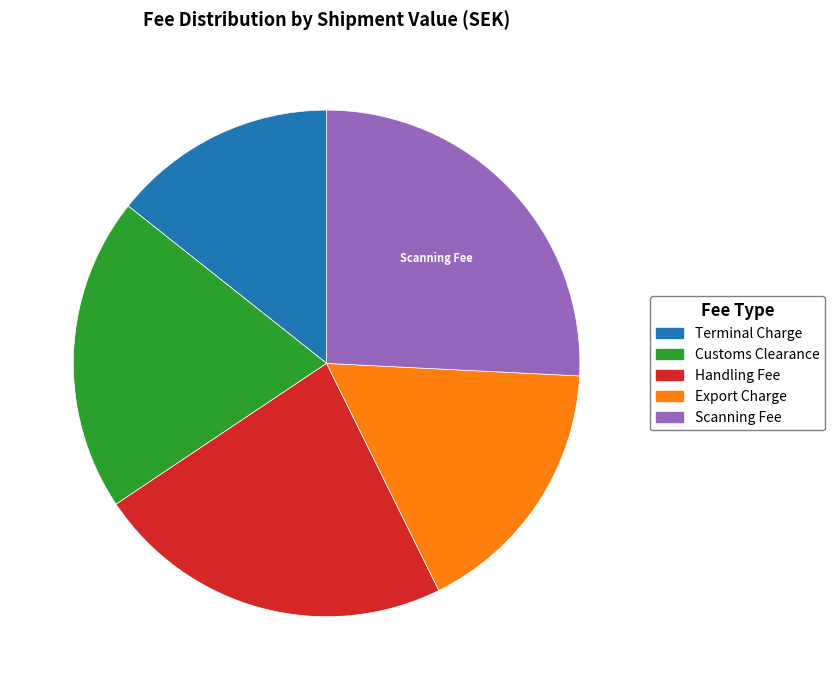

Is Terminal Charge the majority of the pie?

No